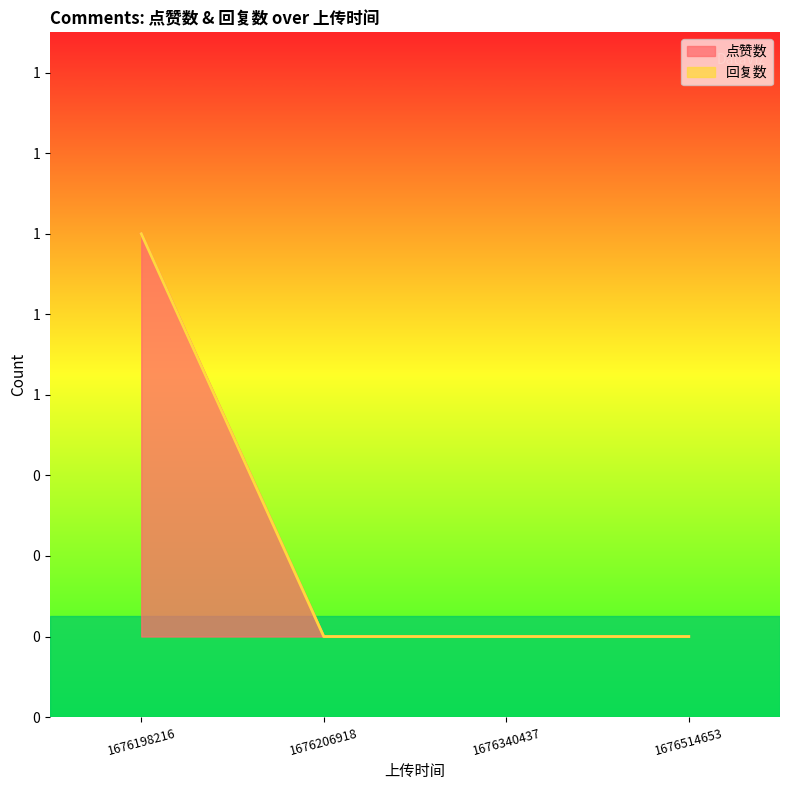

Rank the categories by value from highest to lowest.

1676198216, 1676206918, 1676340437, 1676514653